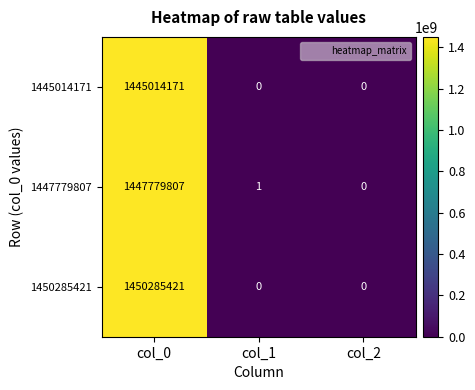

Reading right to left, what are all the values shown in this chart?

1445014171: col_2=0	col_1=0	col_0=1445014171
1447779807: col_2=0	col_1=1	col_0=1447779807
1450285421: col_2=0	col_1=0	col_0=1450285421